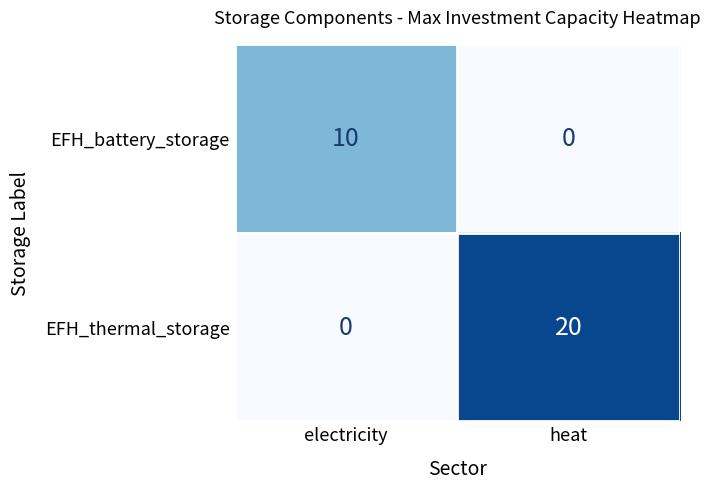

Reading left to right, list all the values displayed in this chart.

EFH_battery_storage: electricity=10	heat=0
EFH_thermal_storage: electricity=0	heat=20